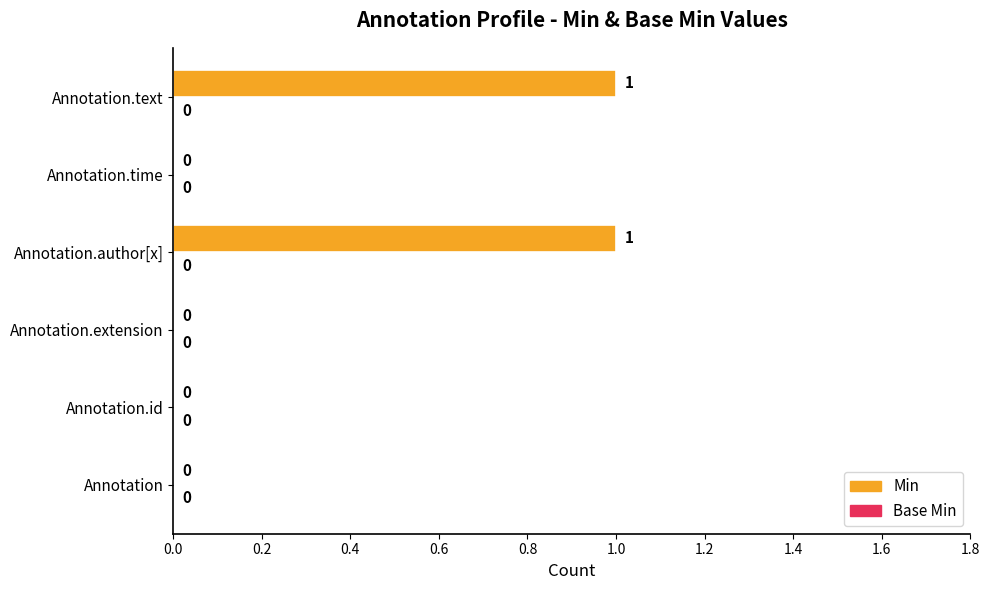

Which has a higher value, Annotation.text or Annotation?

Annotation.text